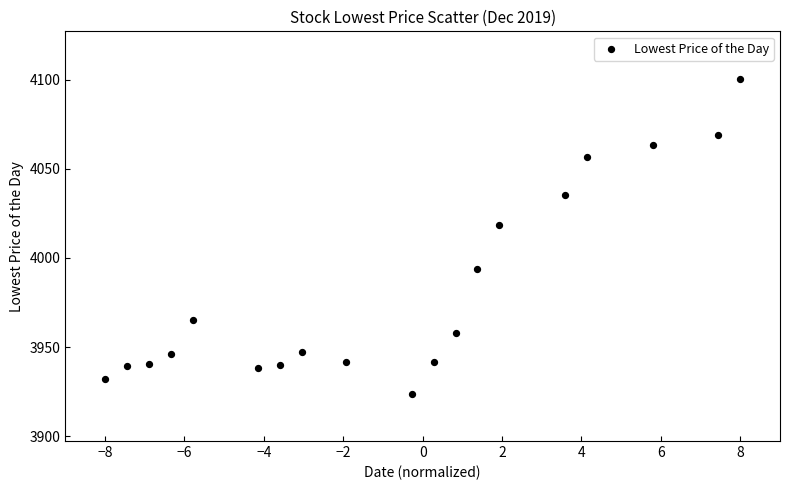

What Y value in the scatter plot is closest to 4012?

4018.6